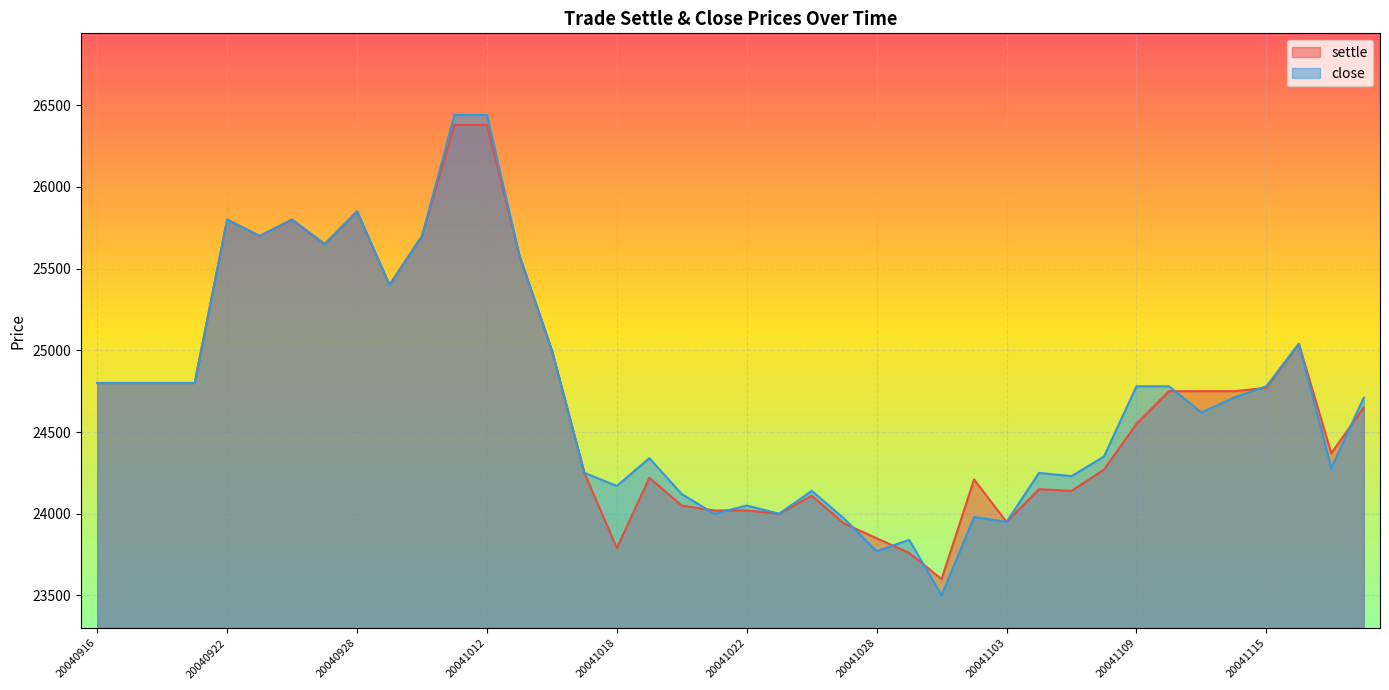

At how many categories does at least one series exceed 26303?

2